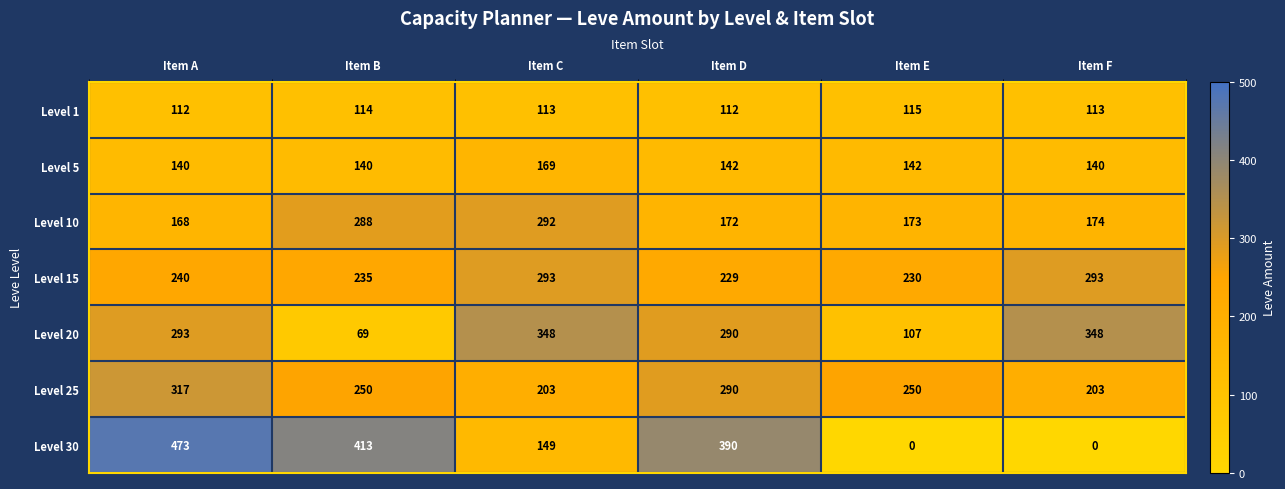

Rank the series by their maximum value, from highest to lowest.

Level 30, Level 20, Level 25, Level 15, Level 10, Level 5, Level 1